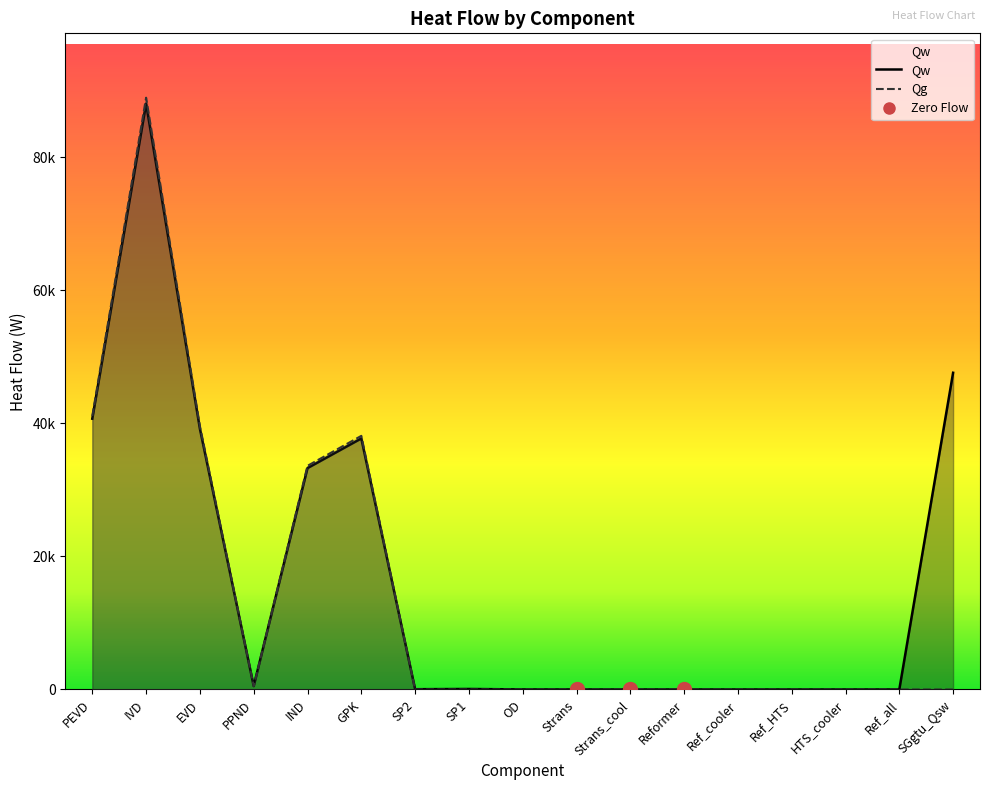

Rank the series by their maximum value, from lowest to highest.

Qw, Qg